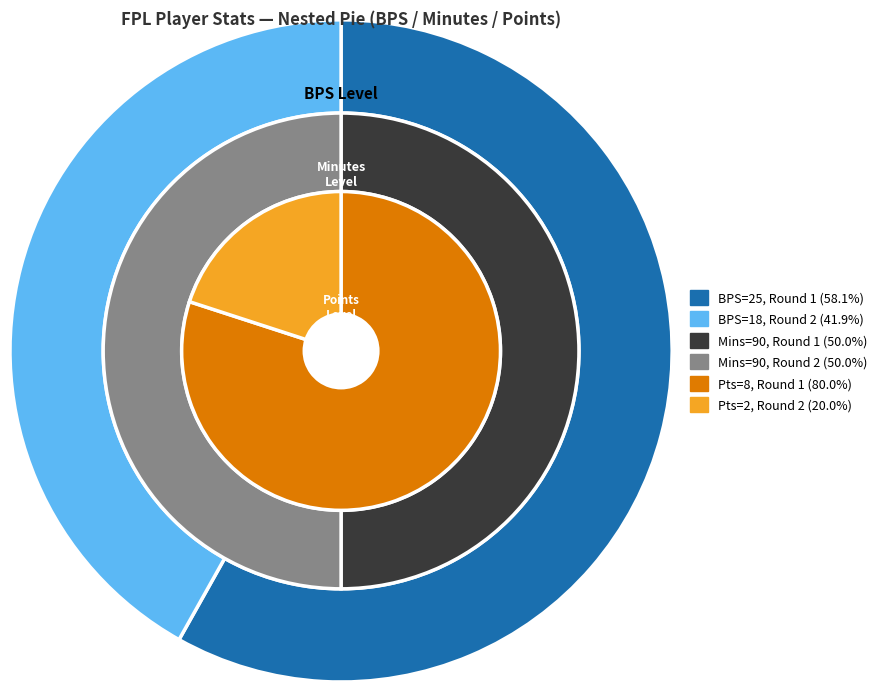

To the nearest percent, what is the combined percentage of 18 (Round 2) and 25 (Round 1)?

100%